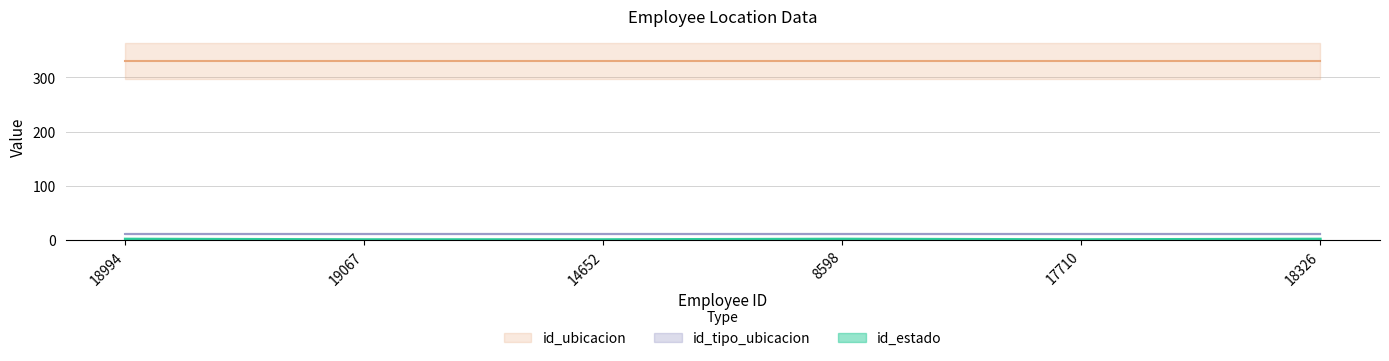

What is the label of the 1st point from the left?

18994